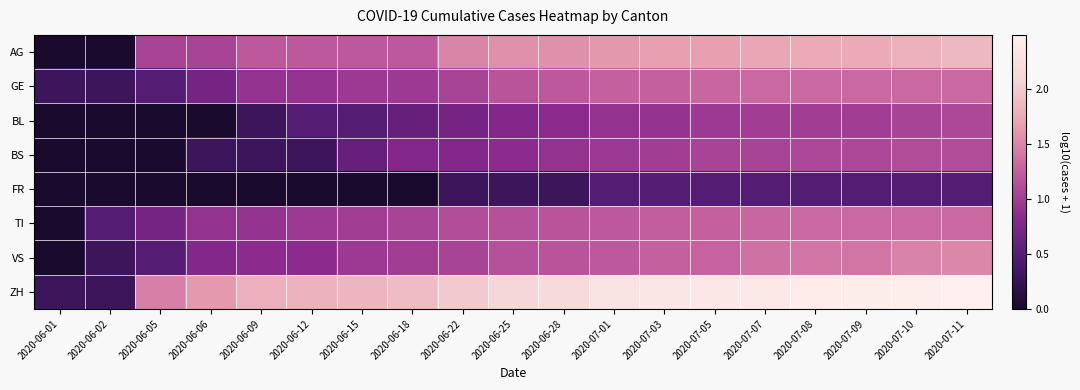

At which category is the sum across all series the highest?

2020-07-11